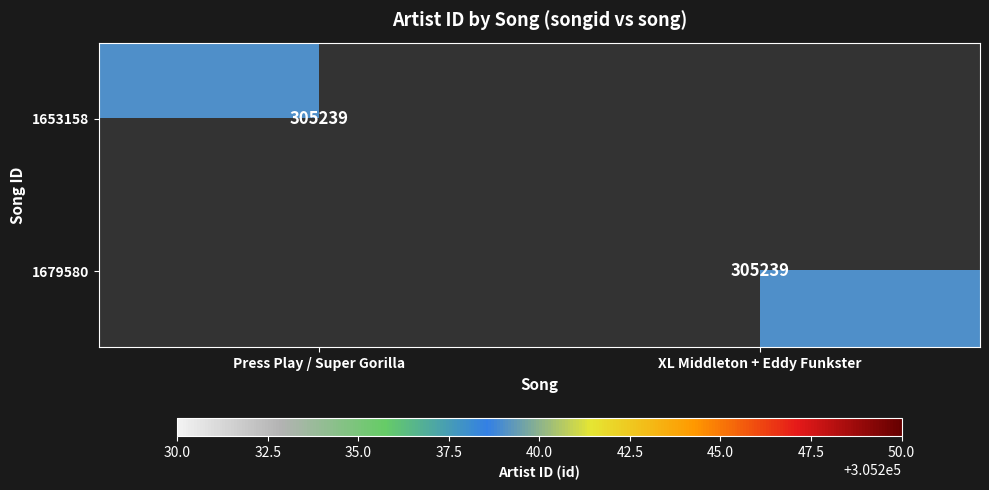

Which label corresponds to the largest value in the chart?

Press Play / Super Gorilla